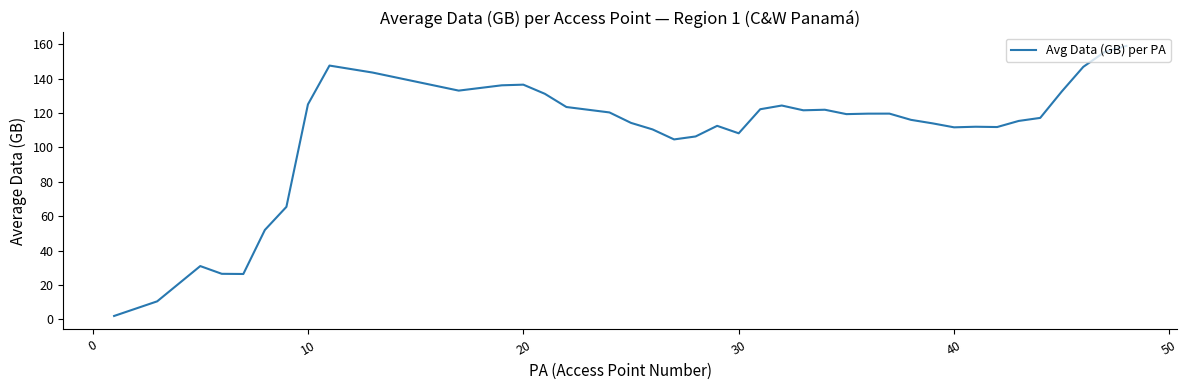

Does the chart have visible grid lines?

No